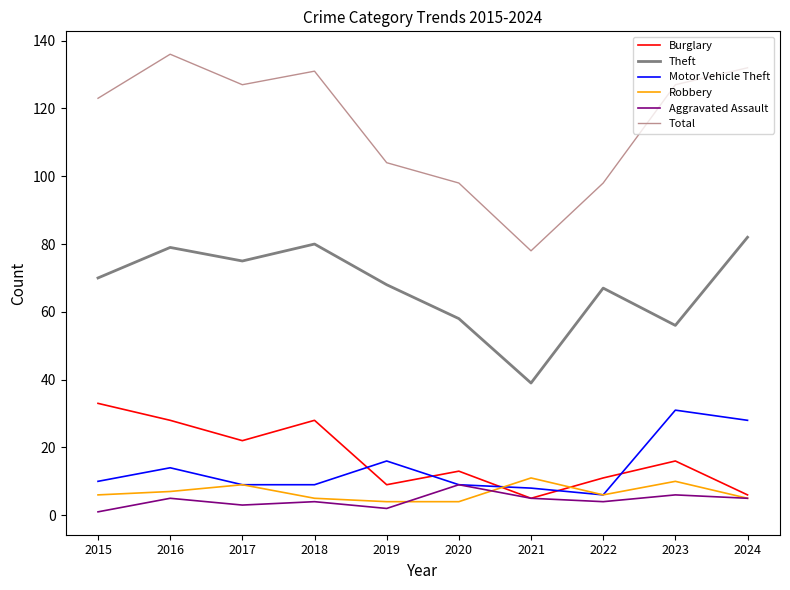

What is the difference between the Robbery values at 2023 and 2020?

6